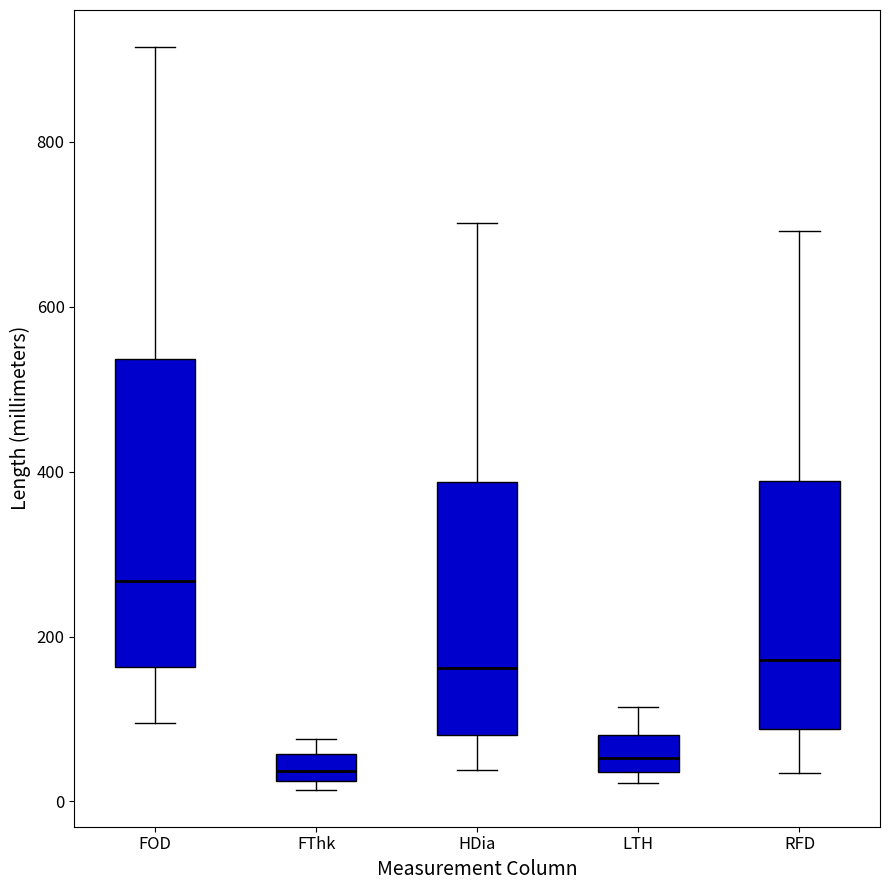

Reading left to right, read every box against the y-axis: the position of its median line, the range the box covers, and the ends of its whiskers. The values are not printed on the chart, so give them approximately, as read against the axis.

FOD: median 260, box 160 to 540, whiskers 100 to 920
FThk: median 40, box 20 to 60, whiskers 20 (just below the box's lower edge) to 80
HDia: median 160, box 80 to 380, whiskers 40 to 700
LTH: median 60, box 40 to 80, whiskers 20 to 120
RFD: median 180, box 80 to 380, whiskers 40 to 700